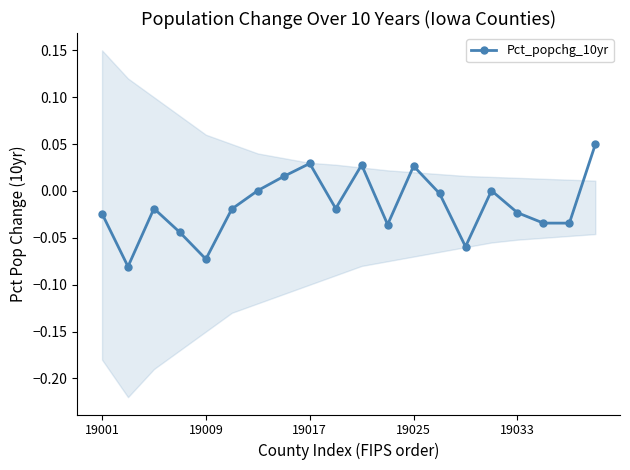

True or false: Pct_popchg_10yr has more than 2 interior local peaks.

True